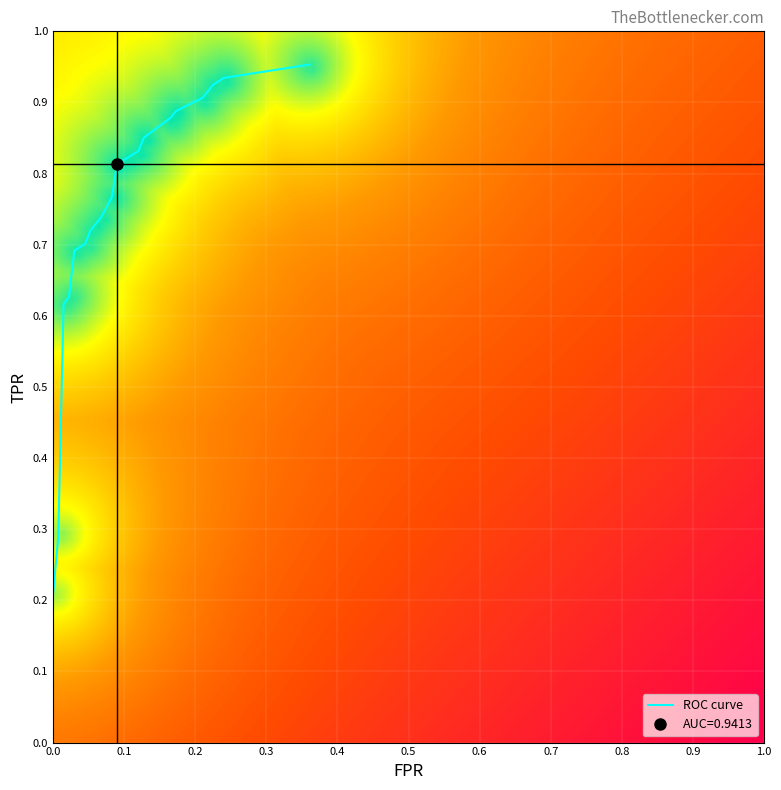

How many distinct data groups are displayed?

1